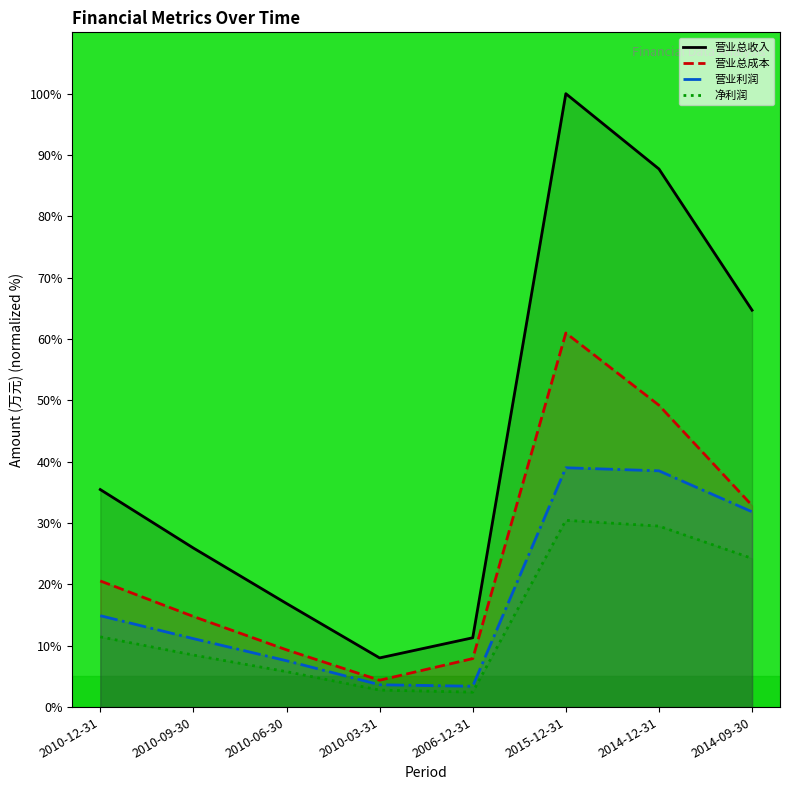

Rank the series by their maximum value, from lowest to highest.

净利润, 营业利润, 营业总成本, 营业总收入